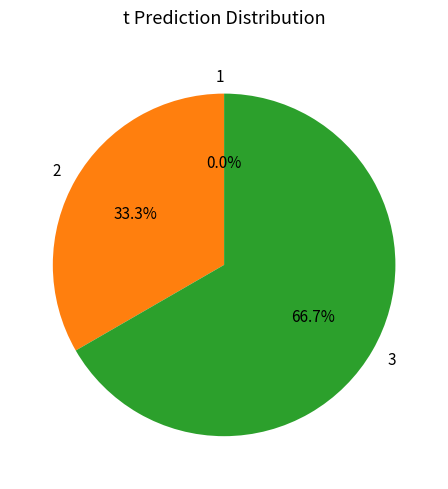

True or false: 2 accounts for 27% of the total.

False